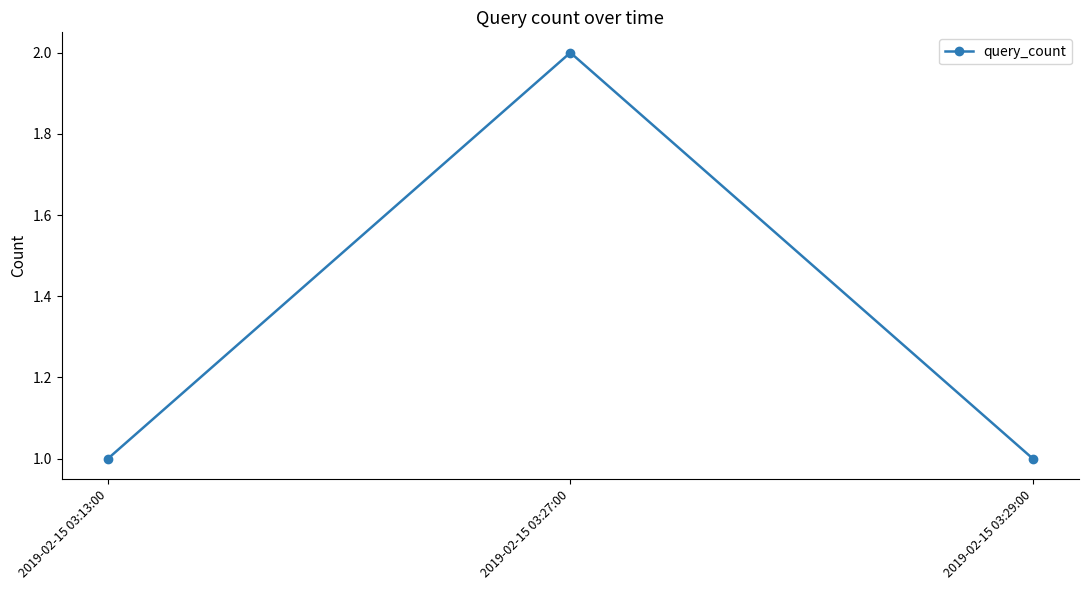

Which category has the highest value across all series?

2019-02-15 03:27:00